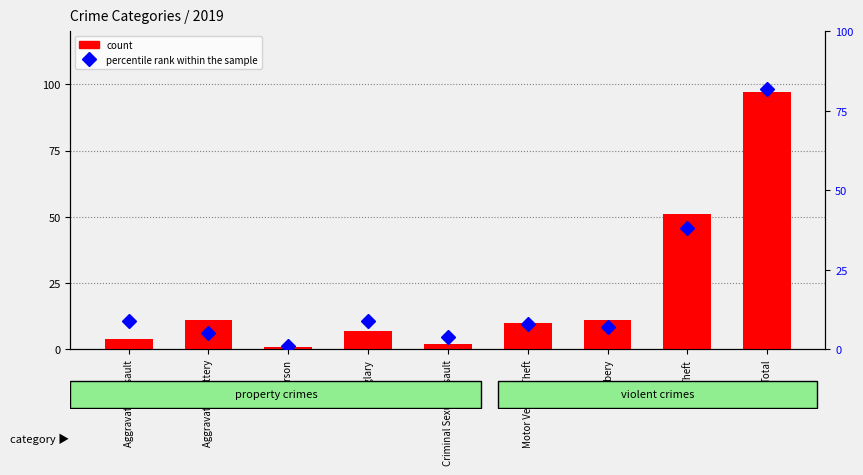

What is the difference between the second highest and second lowest values in the count series?

49